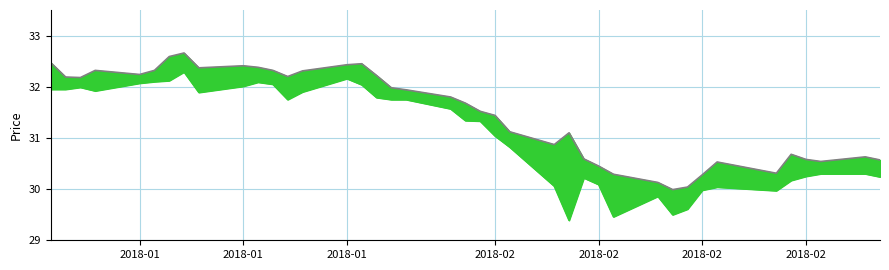

How many lines are shown in the chart?

2